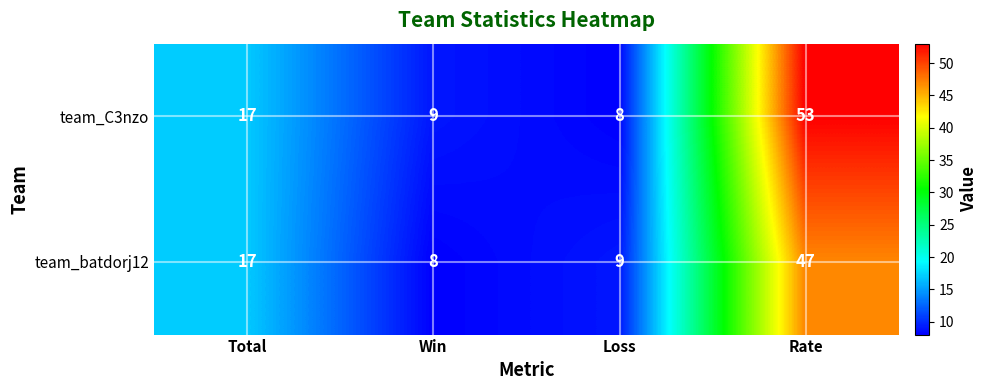

Rank the series by their maximum value, from highest to lowest.

team_C3nzo, team_batdorj12